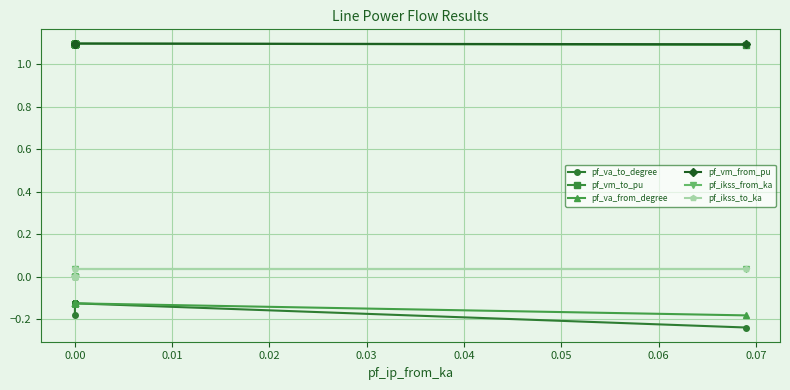

How many lines are shown in the chart?

6